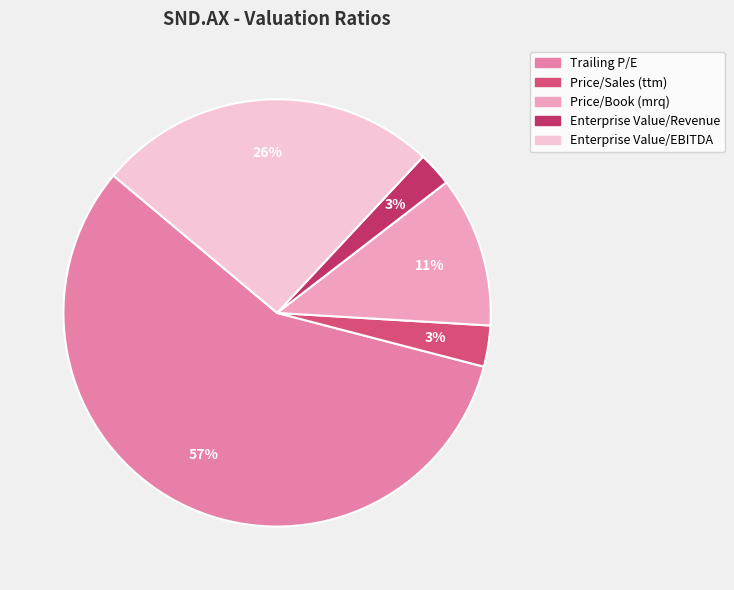

Does any single category account for the majority?

Yes